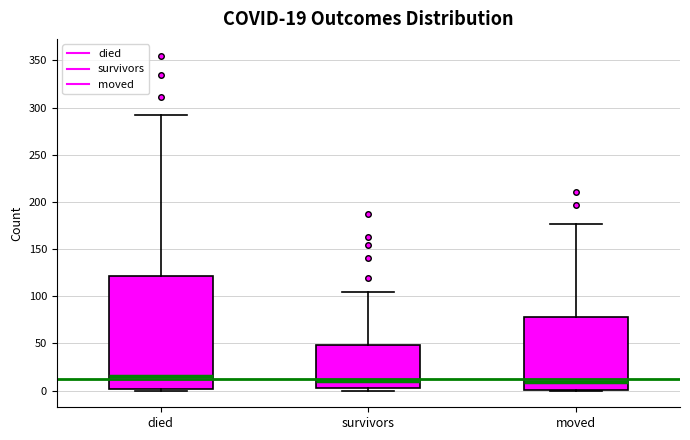

Which box is the tallest, from its lower edge to its upper edge?

died